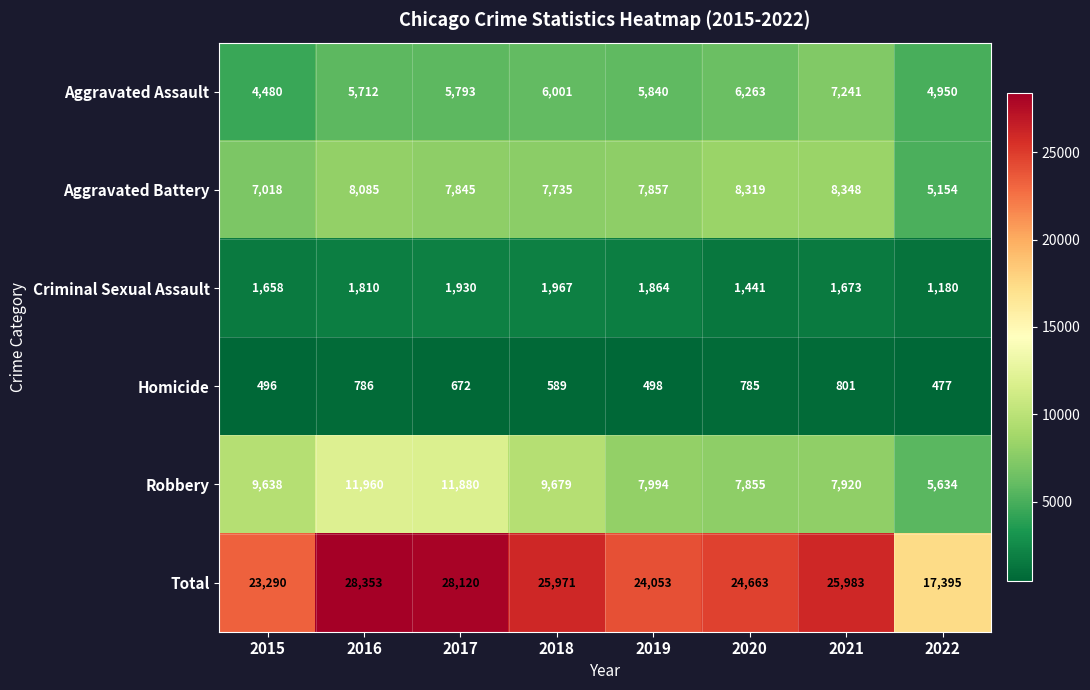

The Aggravated Battery series shows 1708 at 2015. True or false?

False